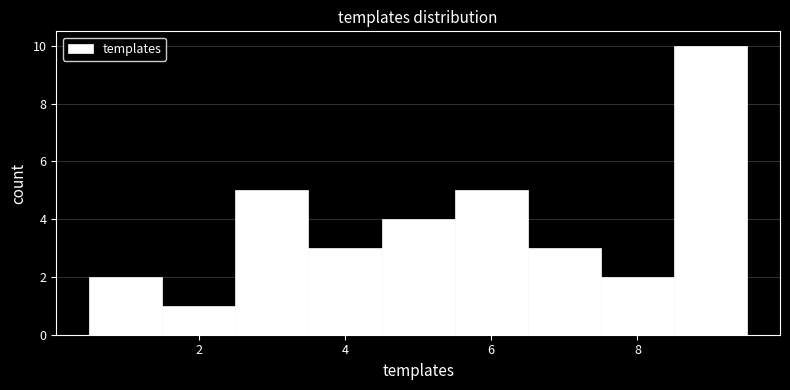

Which range on the x-axis has the tallest bar?

8.5 to 9.5